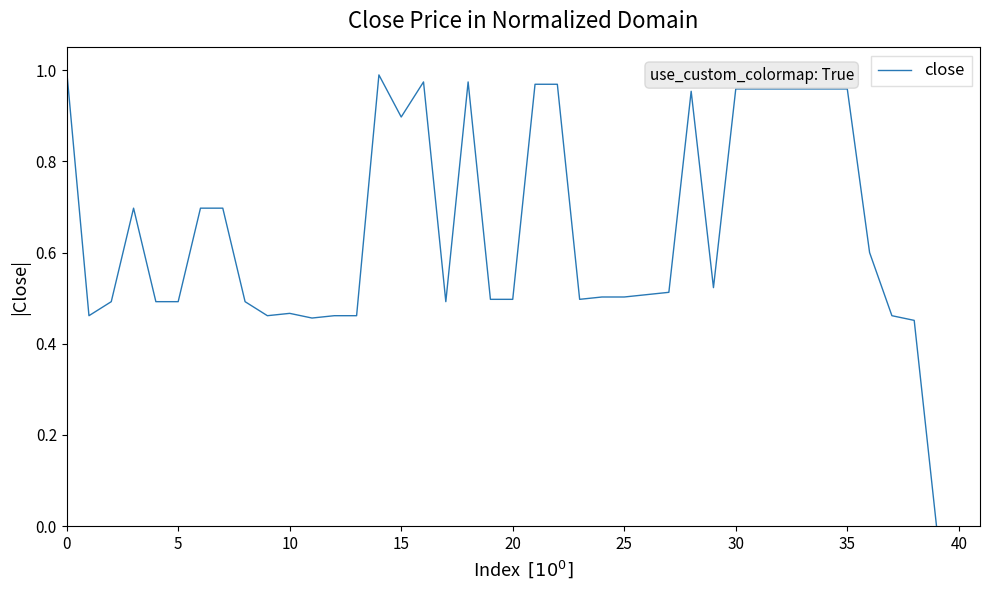

How many categories are shown in the chart?

40